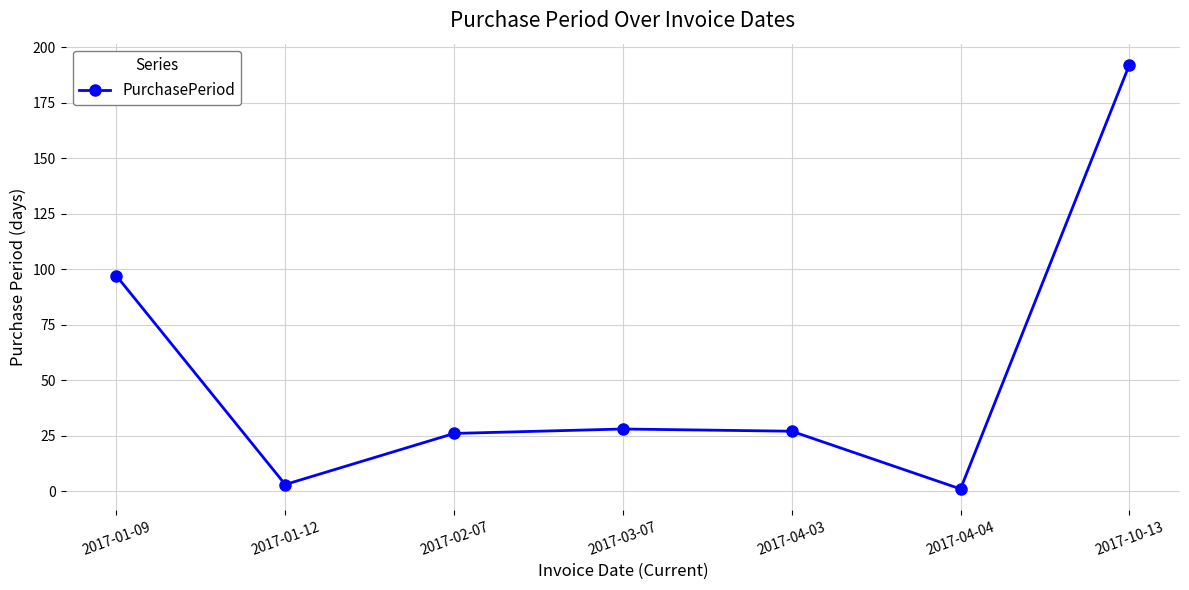

True or false: the data shows 173 at 2017-01-09.

False